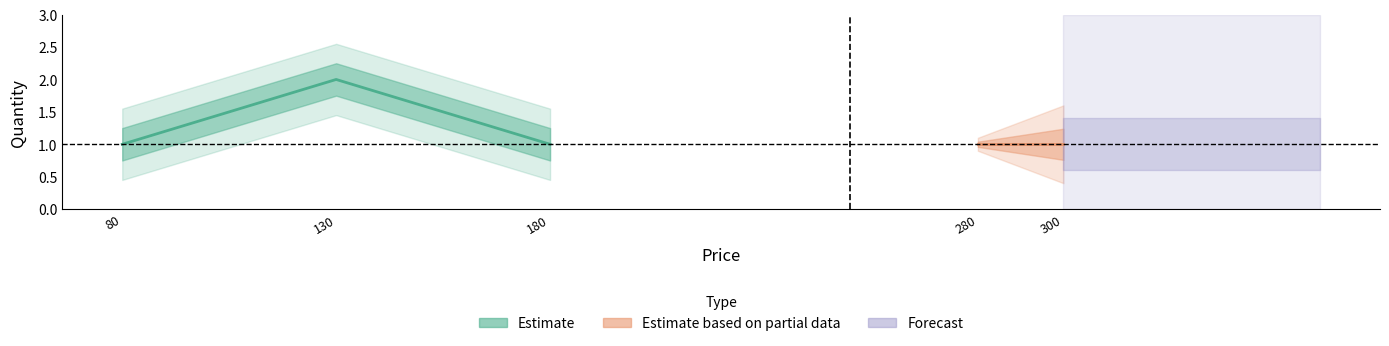

Does the chart display data point markers on the line(s)?

No